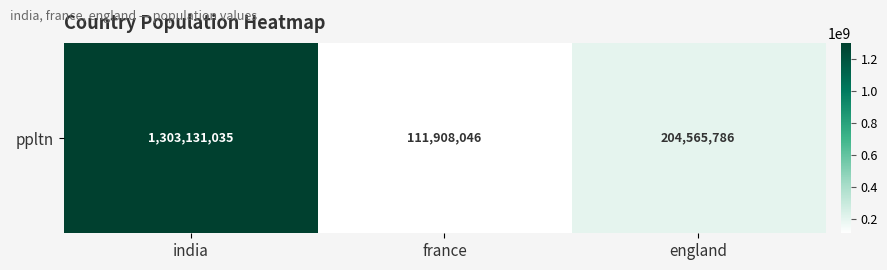

At which label is the value closest to 707519540?

england